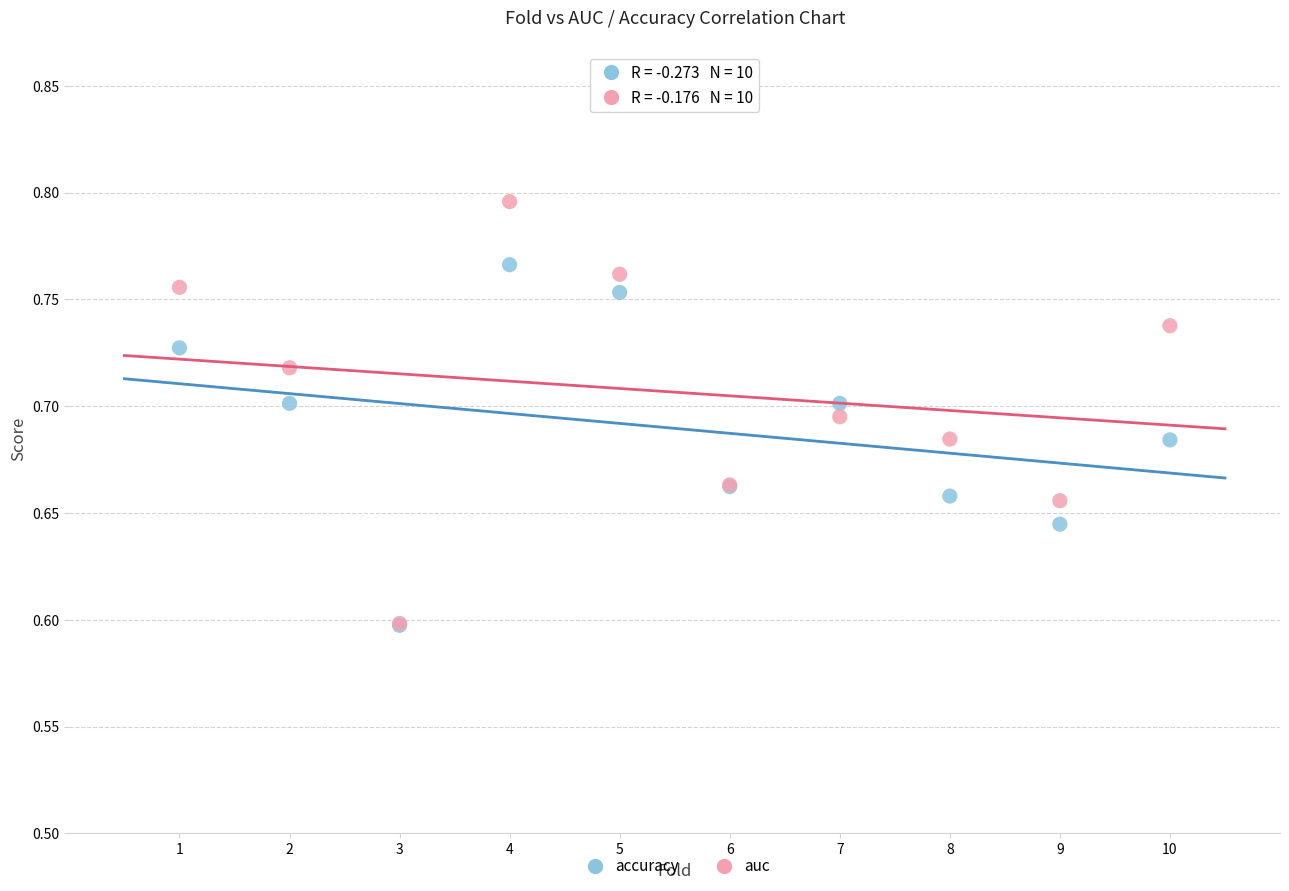

What are all the series names shown in the legend?

accuracy, auc